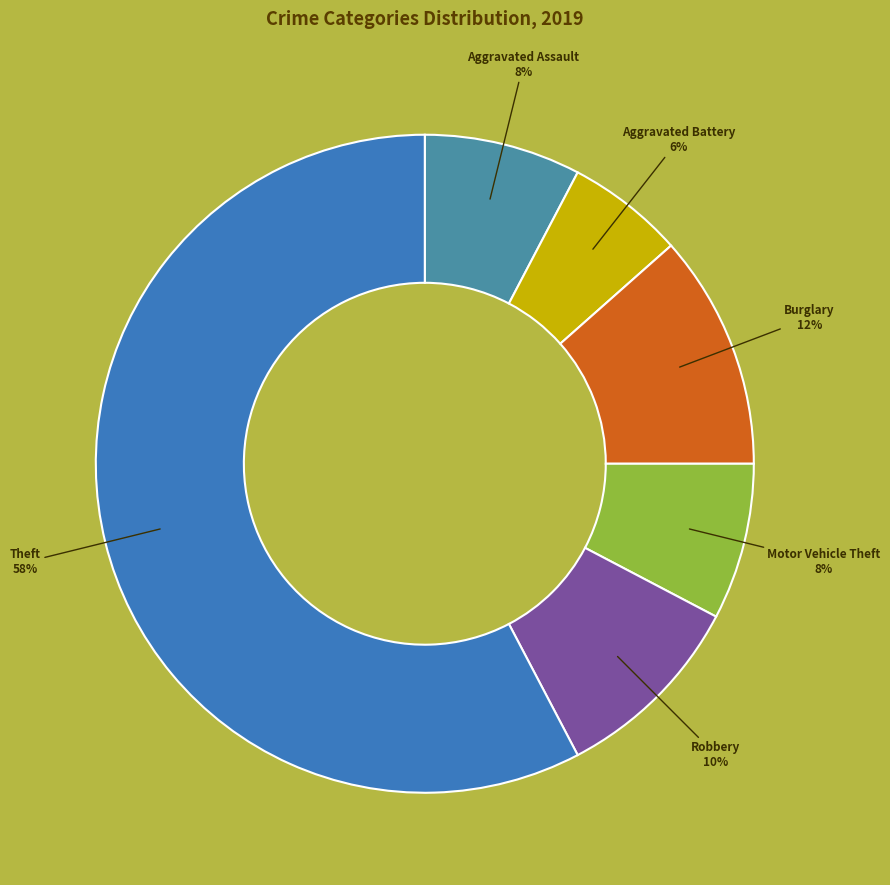

To the nearest percent, what is the average slice percentage?

17%